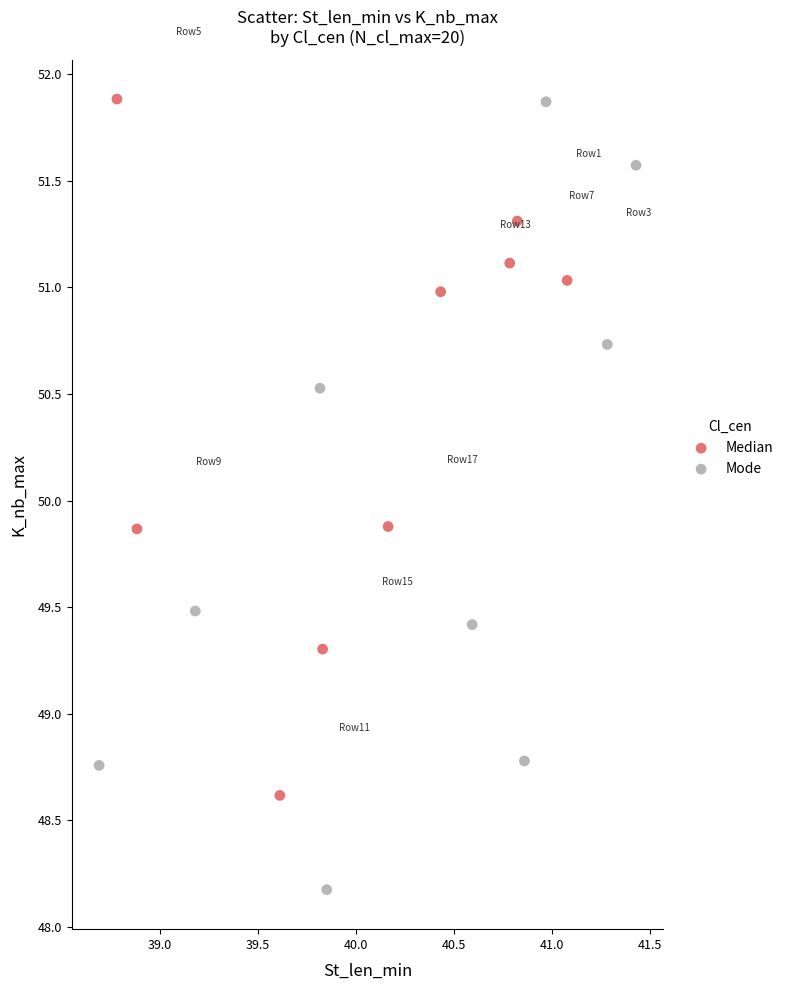

What are all the series names shown in the legend?

Median, Mode